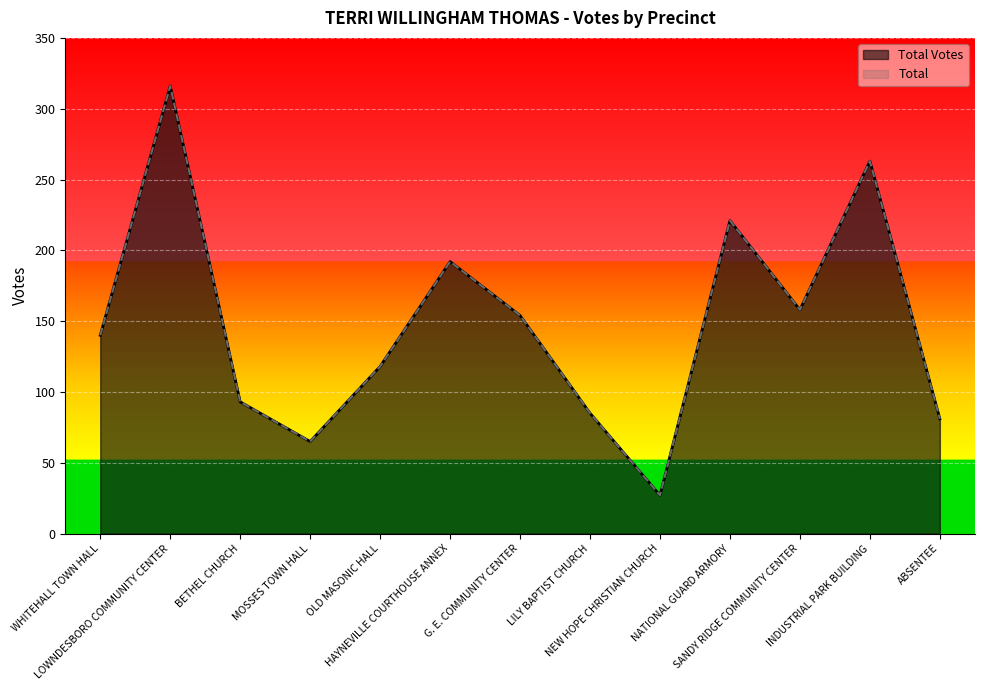

True or false: Total Votes has a value of 140 at WHITEHALL TOWN HALL.

True